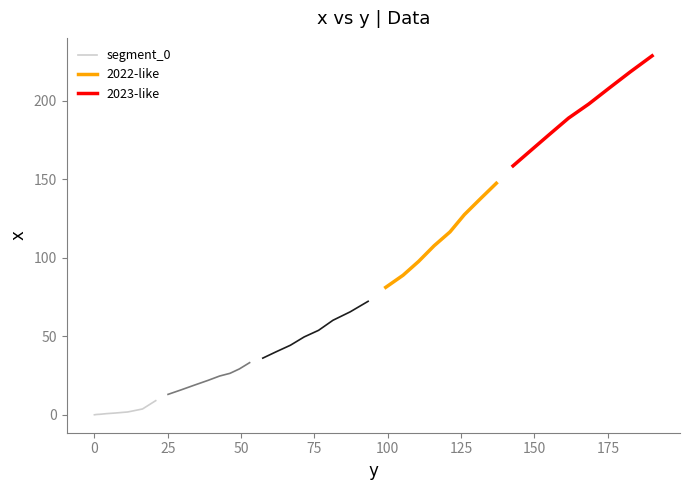

True or false: segment_0 and 2022-like cross at least once.

False